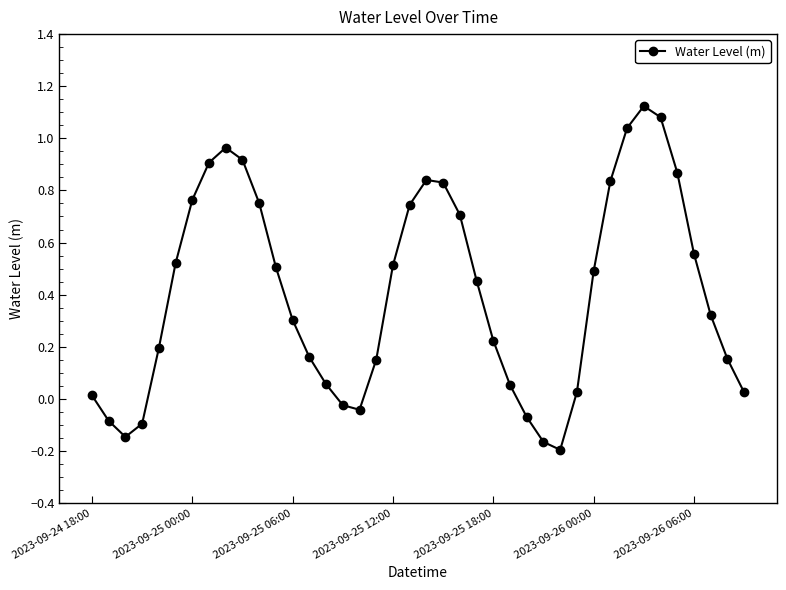

How many interior local valleys (lower than both neighbors) does the data have?

3